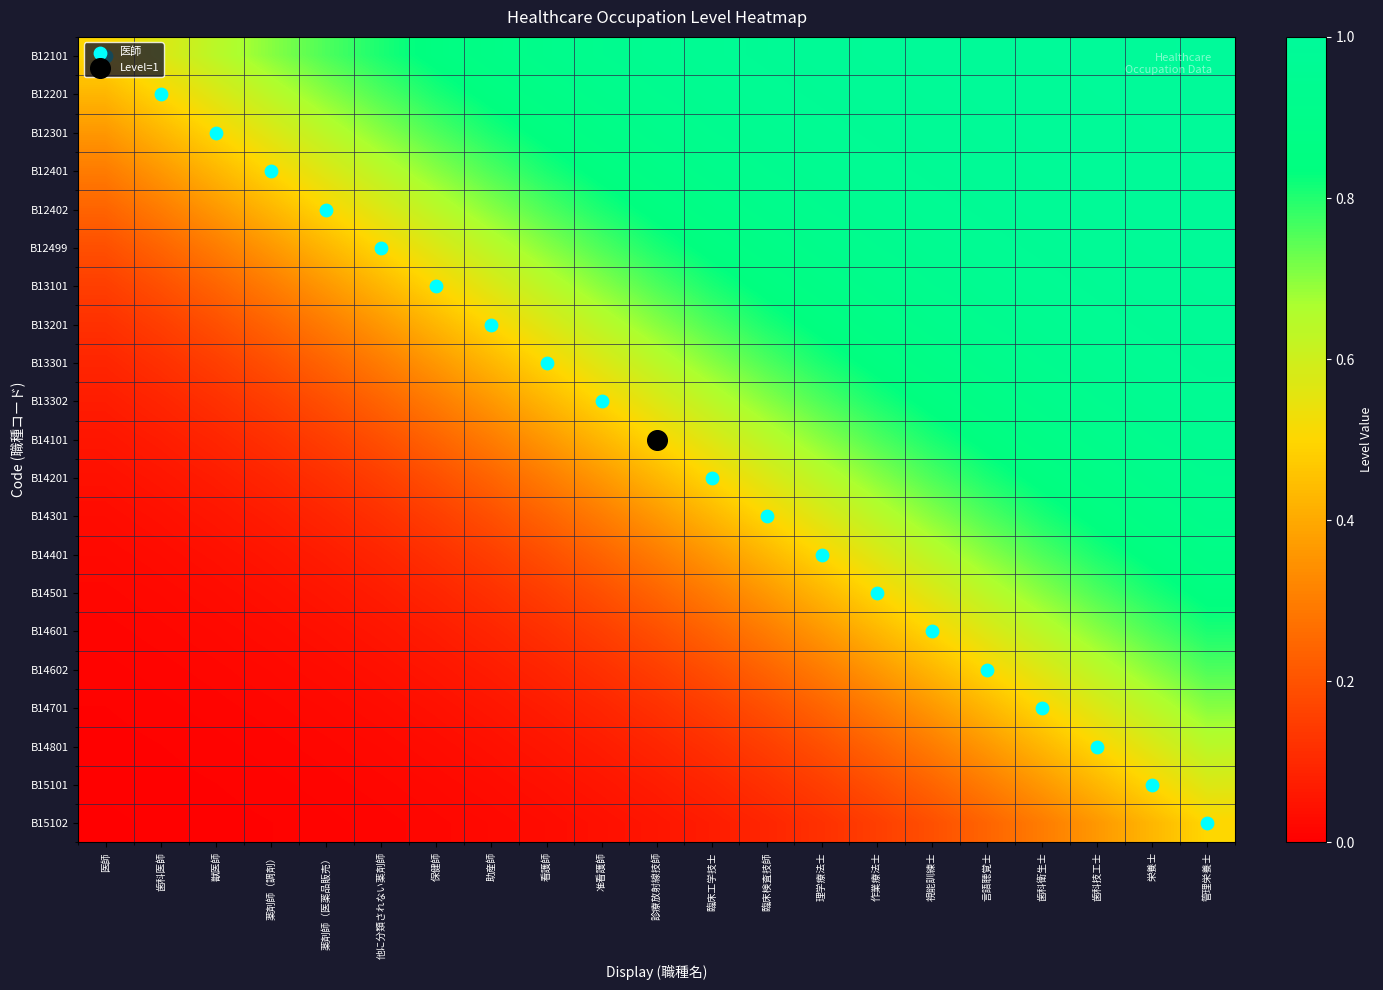

At how many categories does at least one series exceed 0?

21